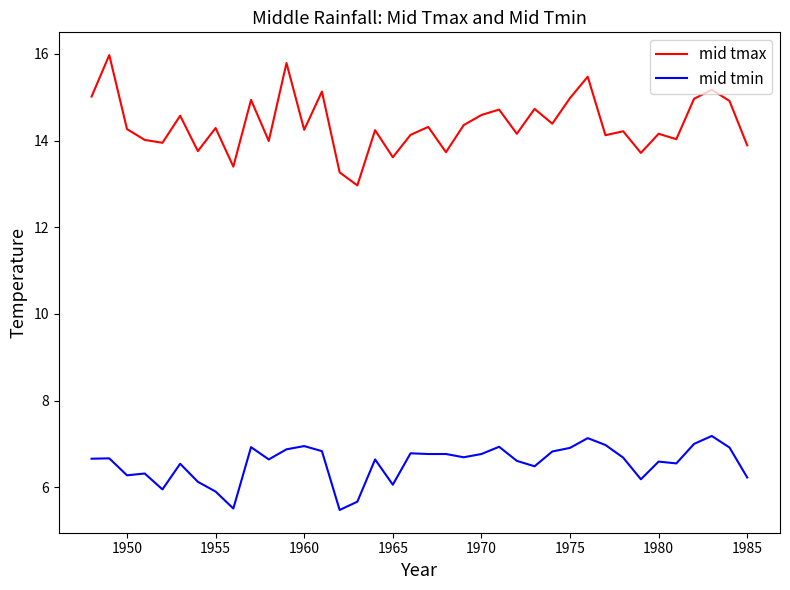

What is the minimum value shown in the chart?

5.5